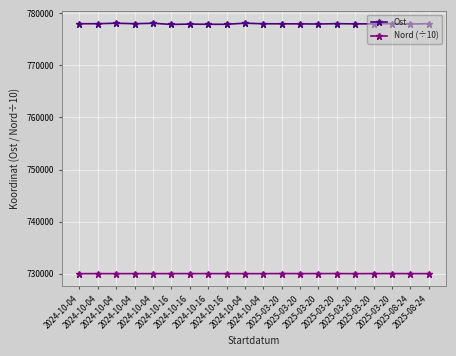

At which category is the sum across all series the highest?

2024-10-04